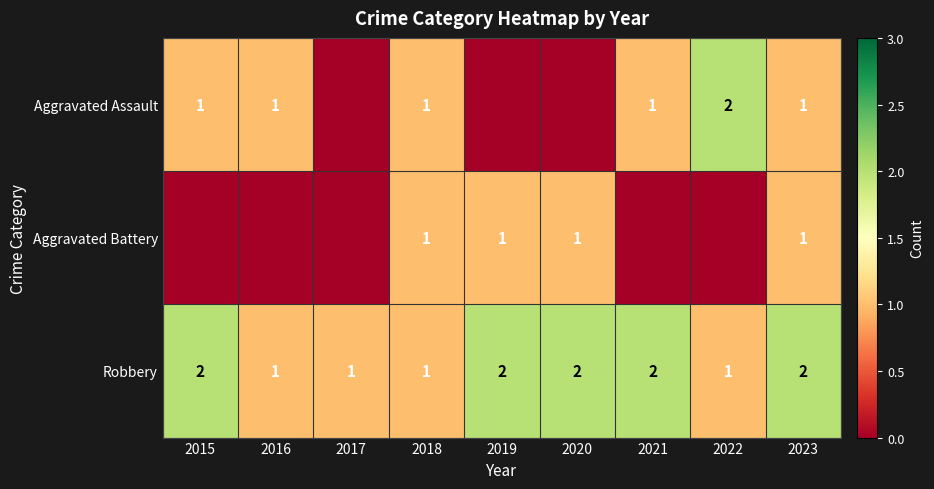

What is the total value across all series at 2018?

3